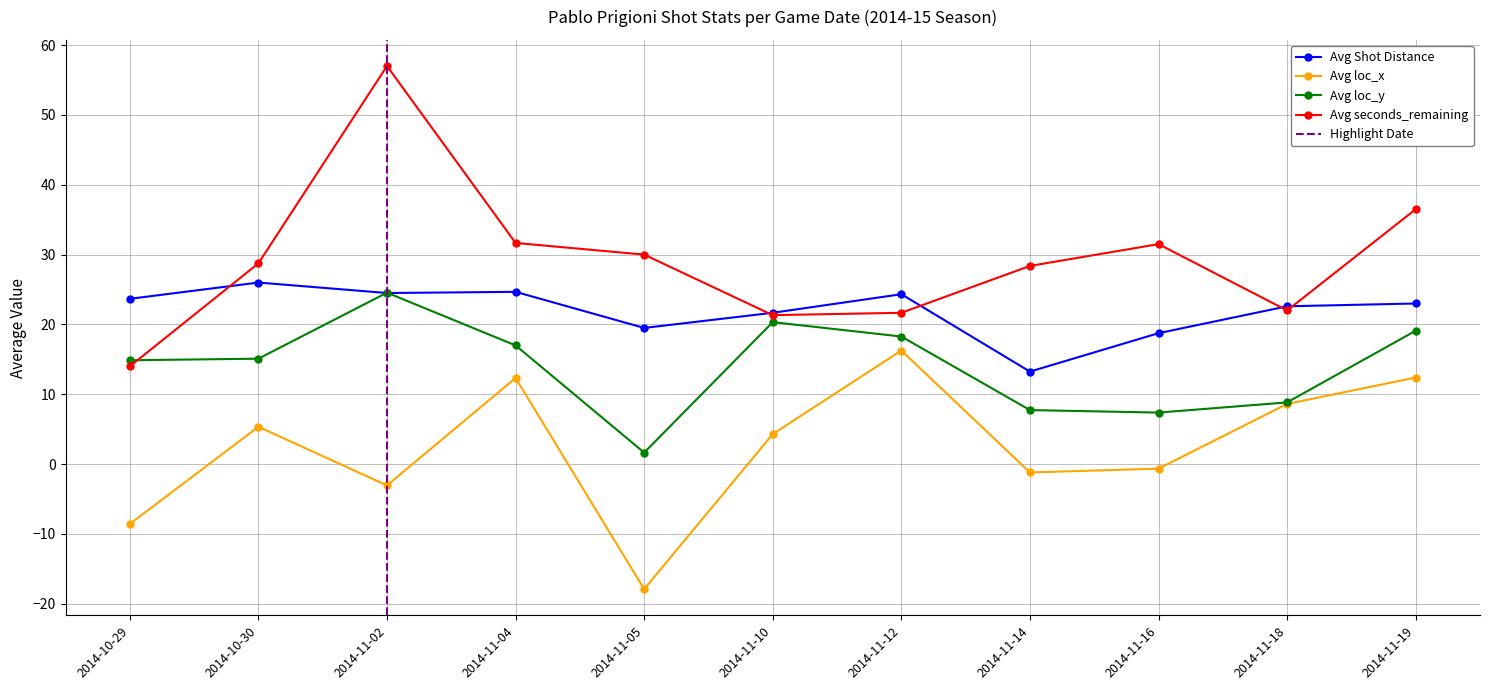

True or false: Avg loc_y and Avg loc_x cross at least once.

False